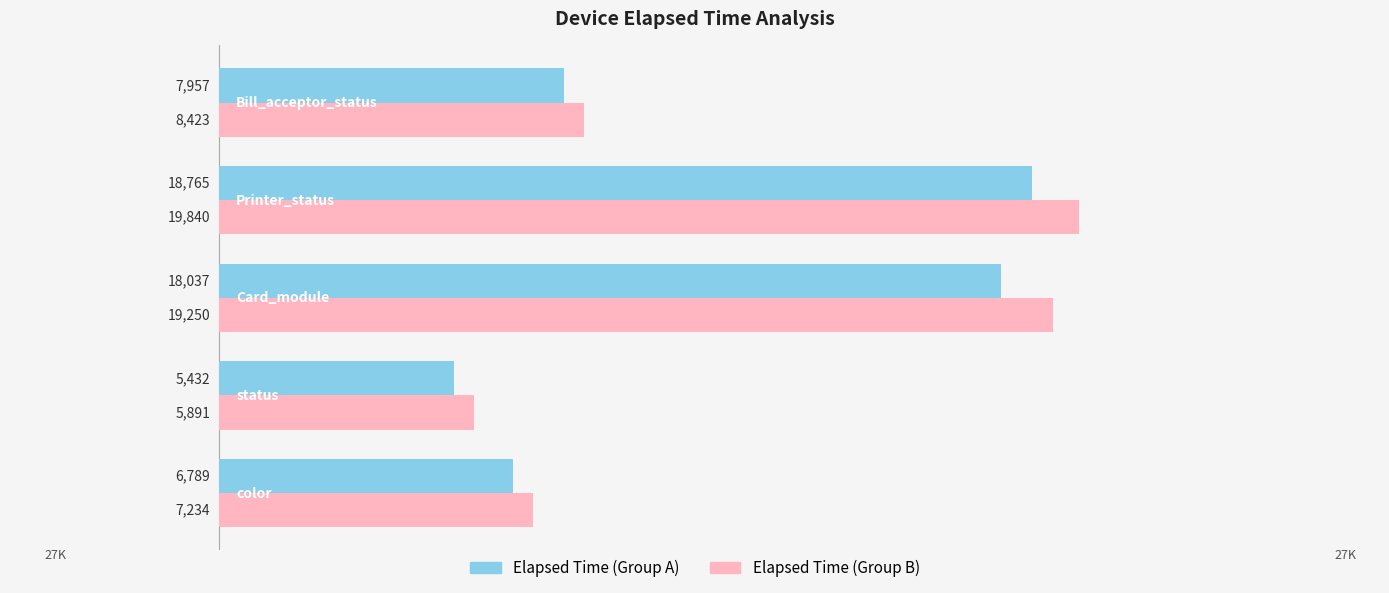

List the series in order of their overall mean, lowest first.

Elapsed Time (Group A), Elapsed Time (Group B)